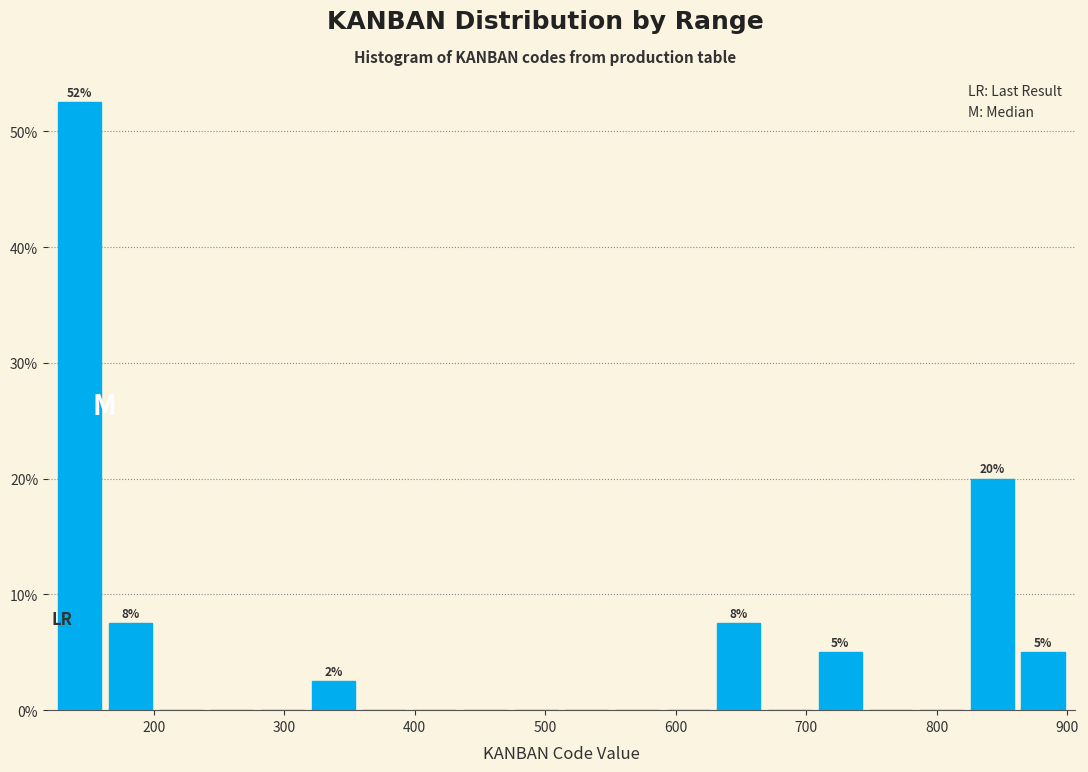

Read against the x-axis, roughly where is the centre of the tallest bar?

140